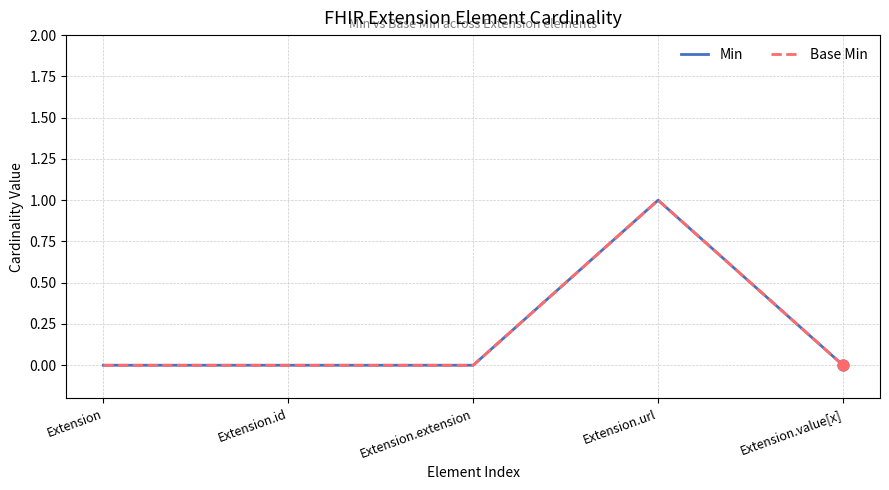

Is this an area chart (filled region under the line)?

No